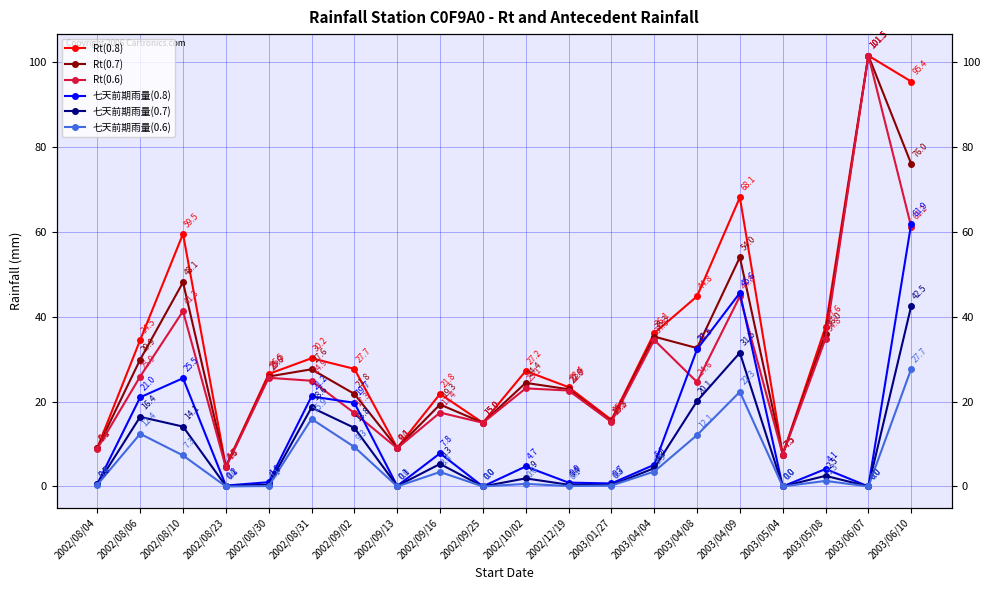

Is this an area chart (filled region under the line)?

No